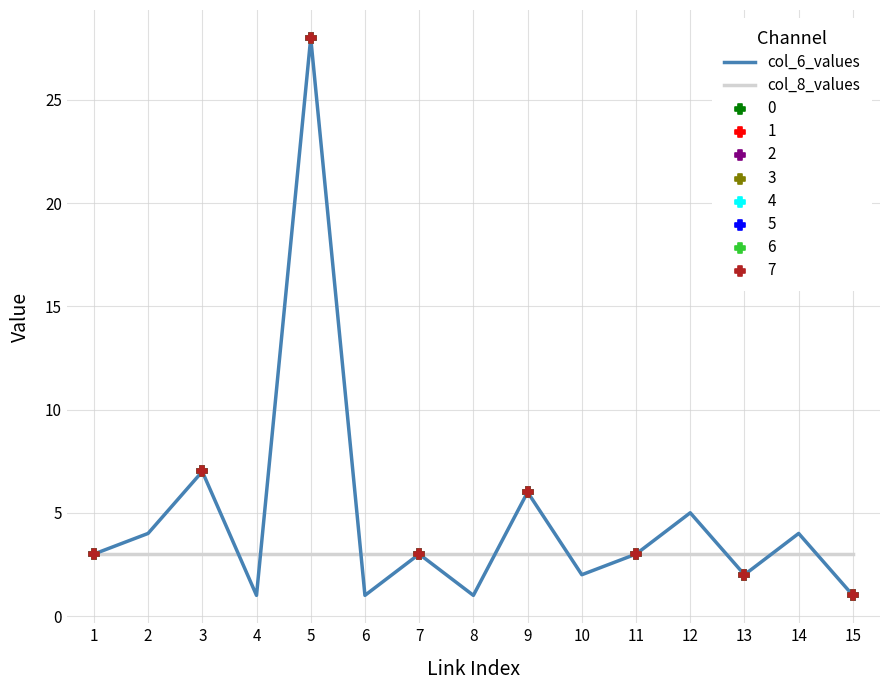

At how many categories does at least one series exceed 25?

1